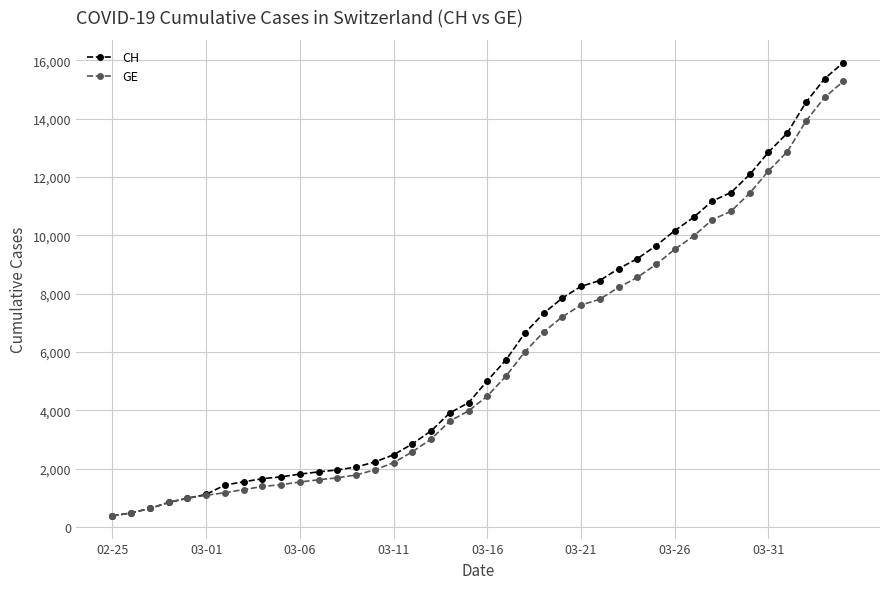

List the series in order of their overall mean, lowest first.

GE, CH